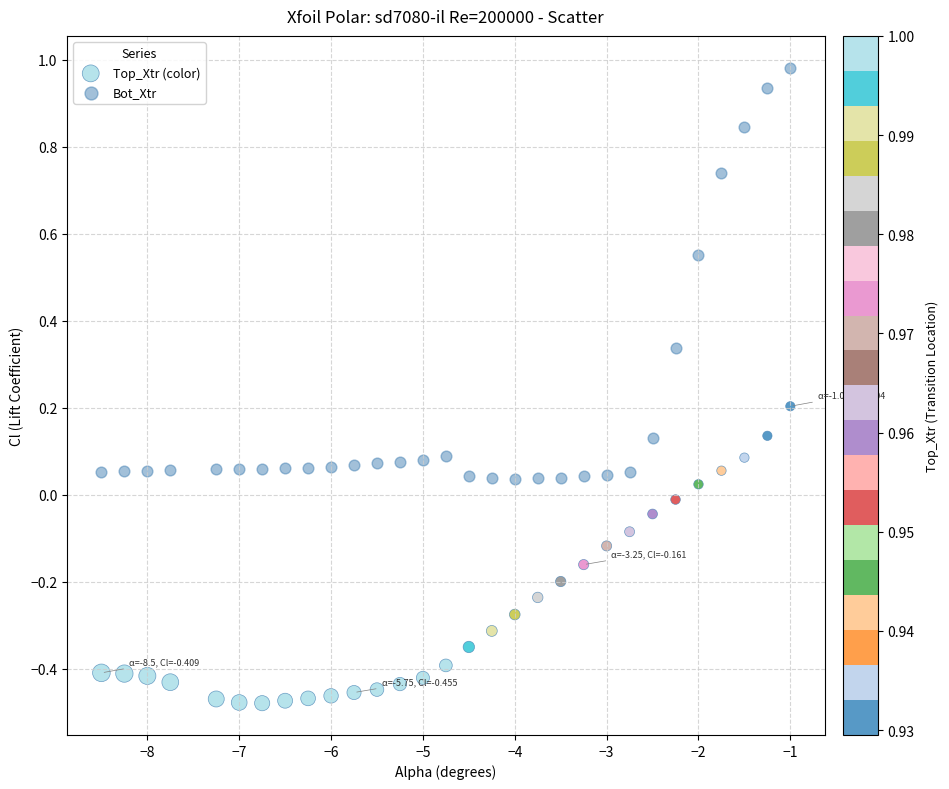

Which series reaches the minimum Y coordinate?

Top_Xtr (color)